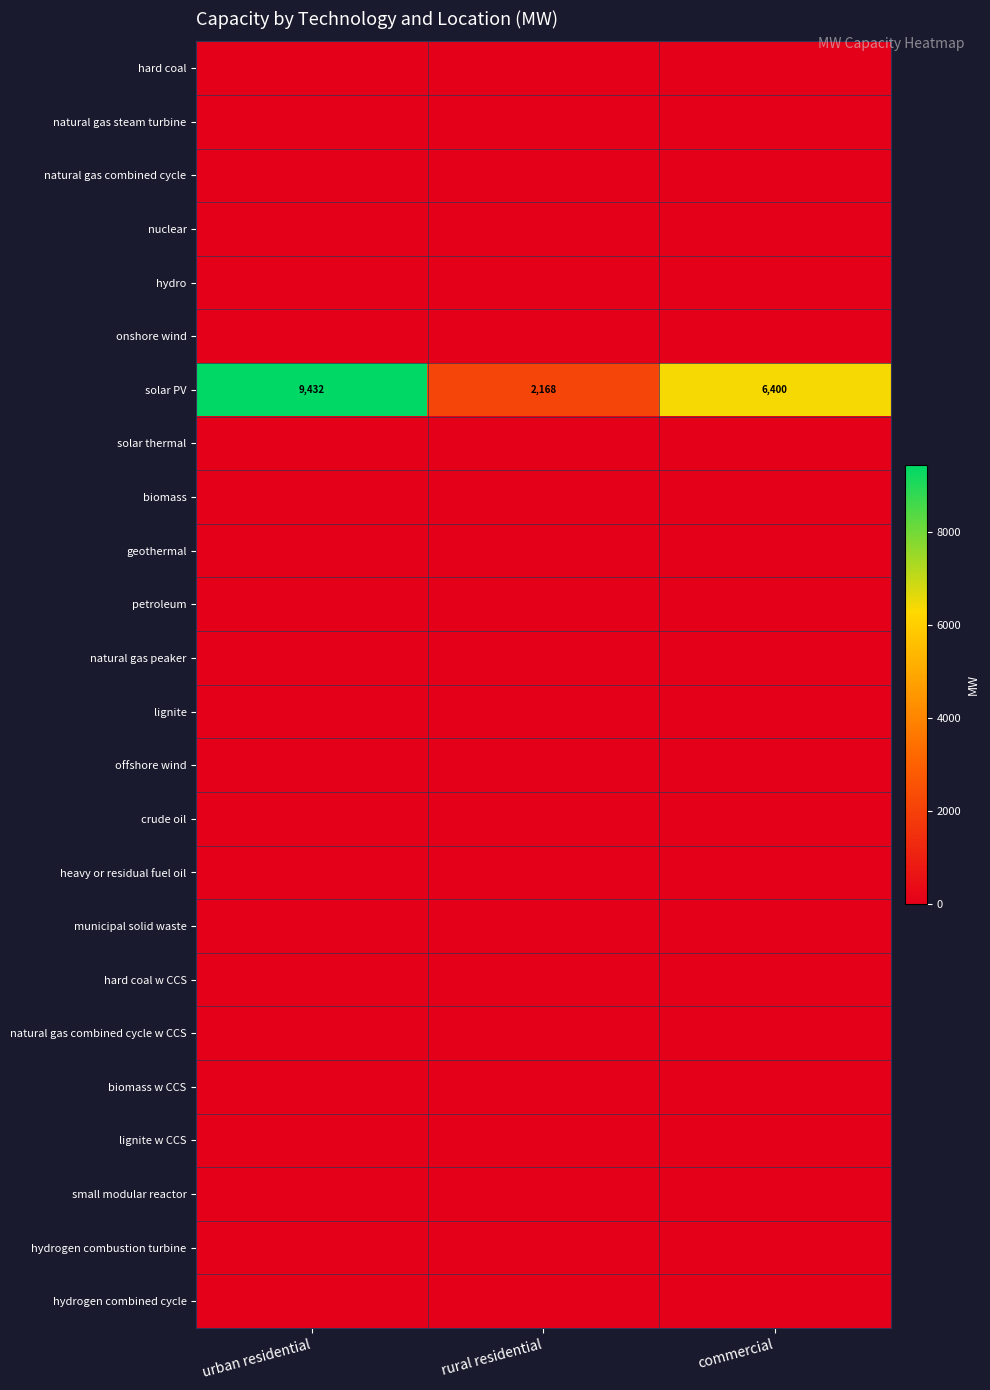

Which has a higher value, commercial or rural residential?

commercial